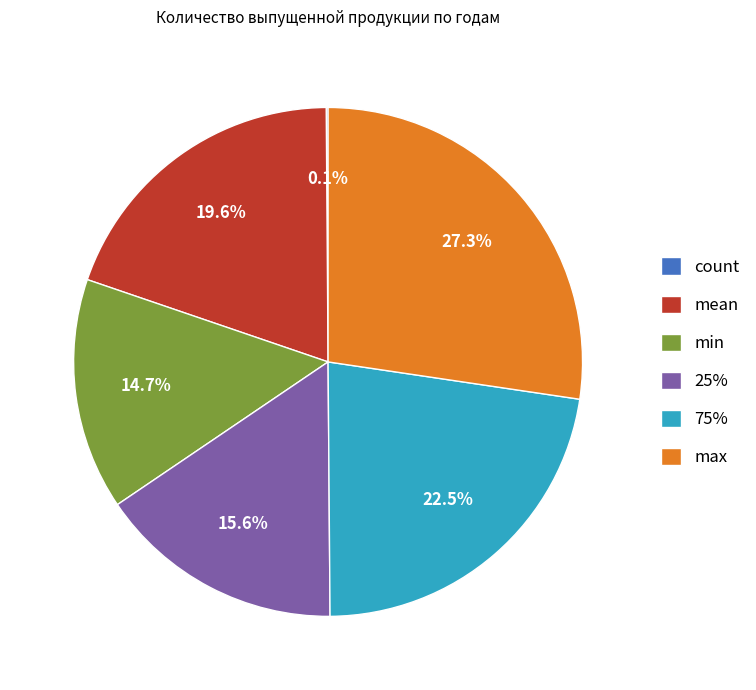

Is mean the majority of the pie?

No